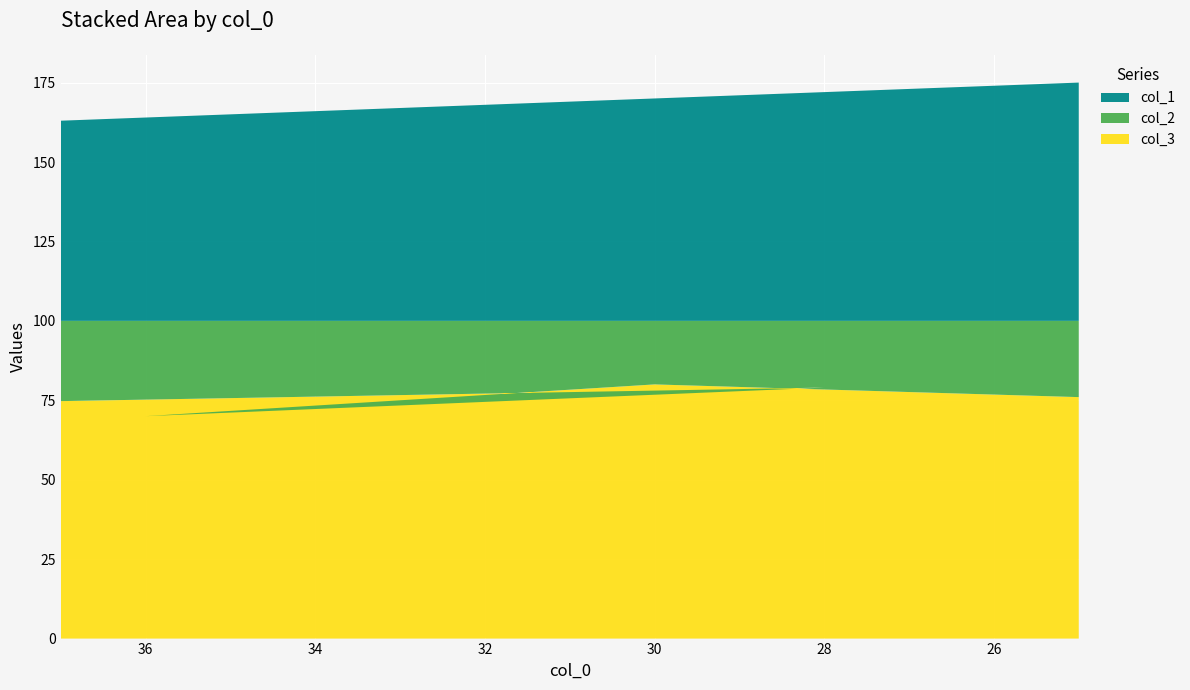

Reading left to right, extract all data points from this chart.

col_1: 63	53	72	64	70	75
col_2: 32	30	21	30	20	24
col_3: 68	70	79	70	80	76